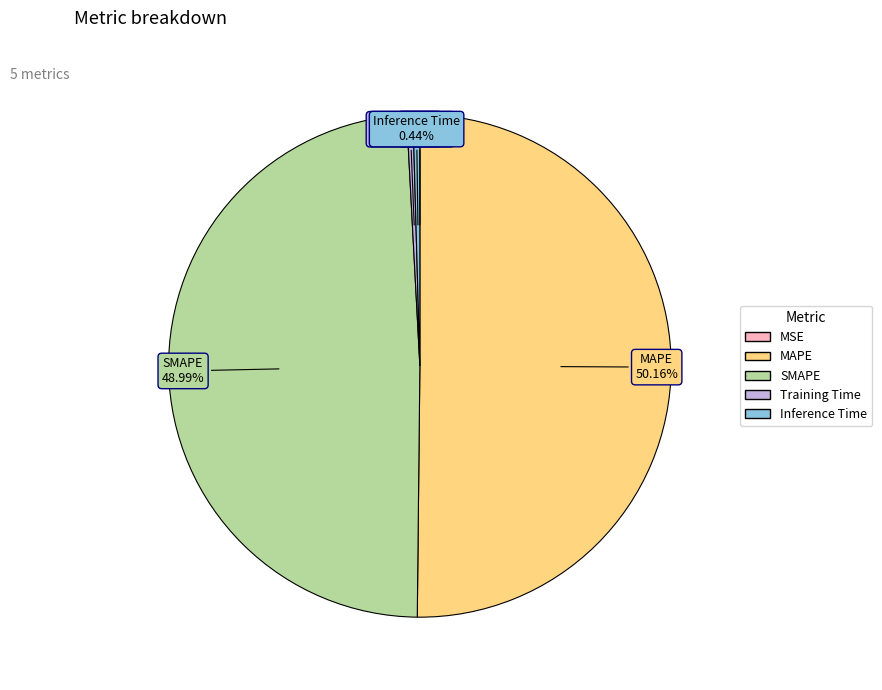

Which has a higher value, Training Time or MAPE?

MAPE